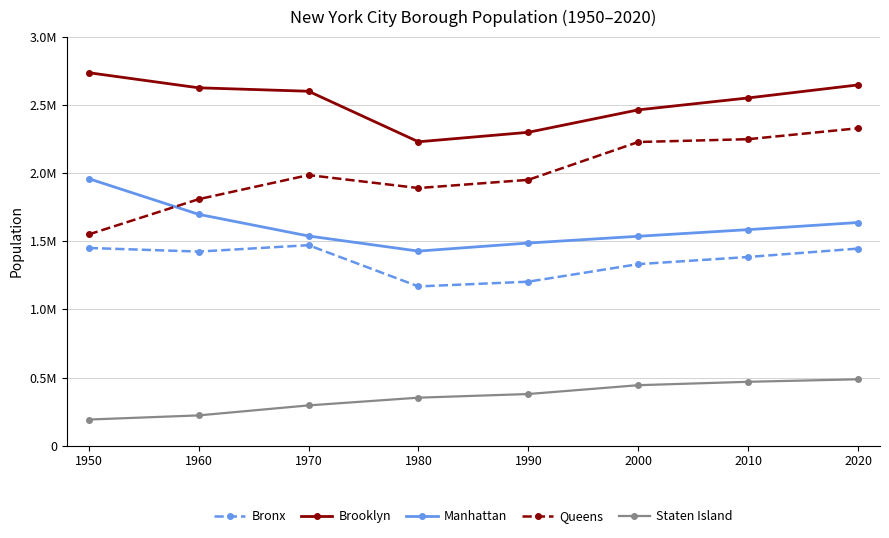

Is this an area chart (filled region under the line)?

No